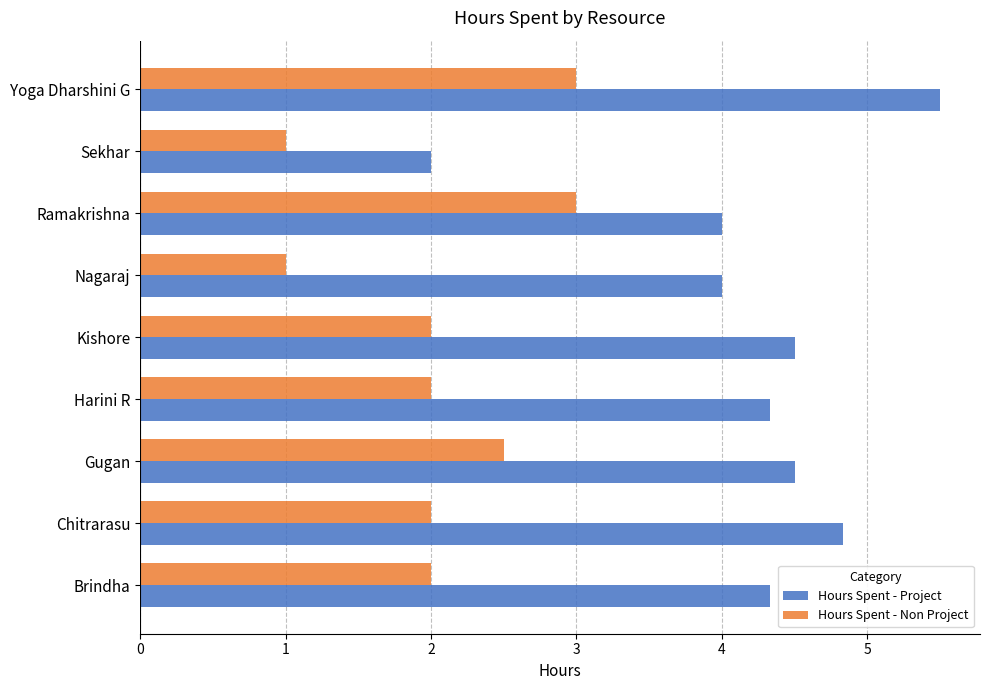

What is the difference between the maximum and minimum values in the Hours Spent - Project series?

3.5